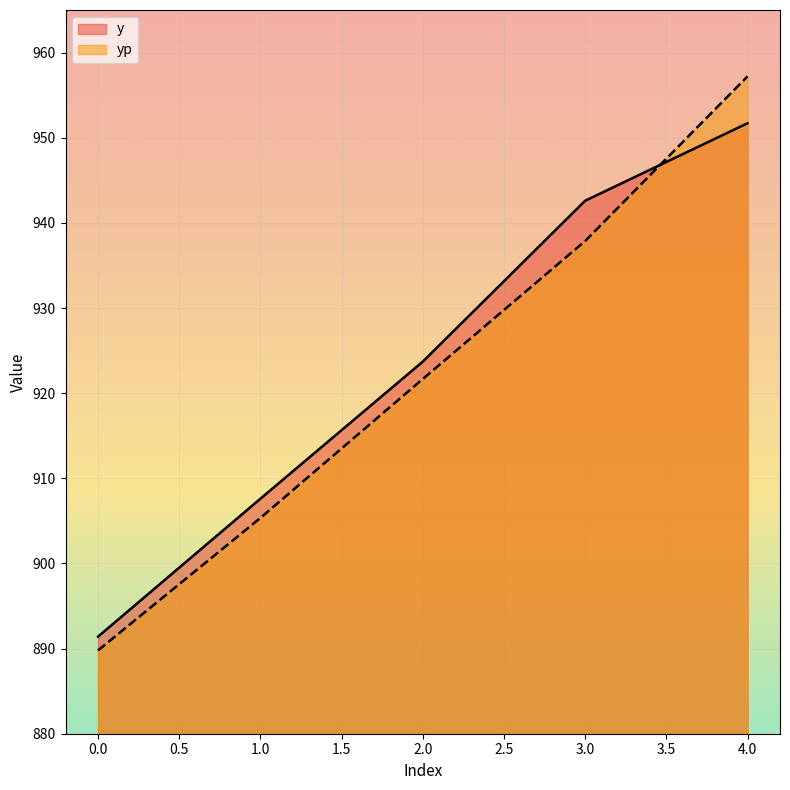

What is the total value across all series at 0.0?

1781.2